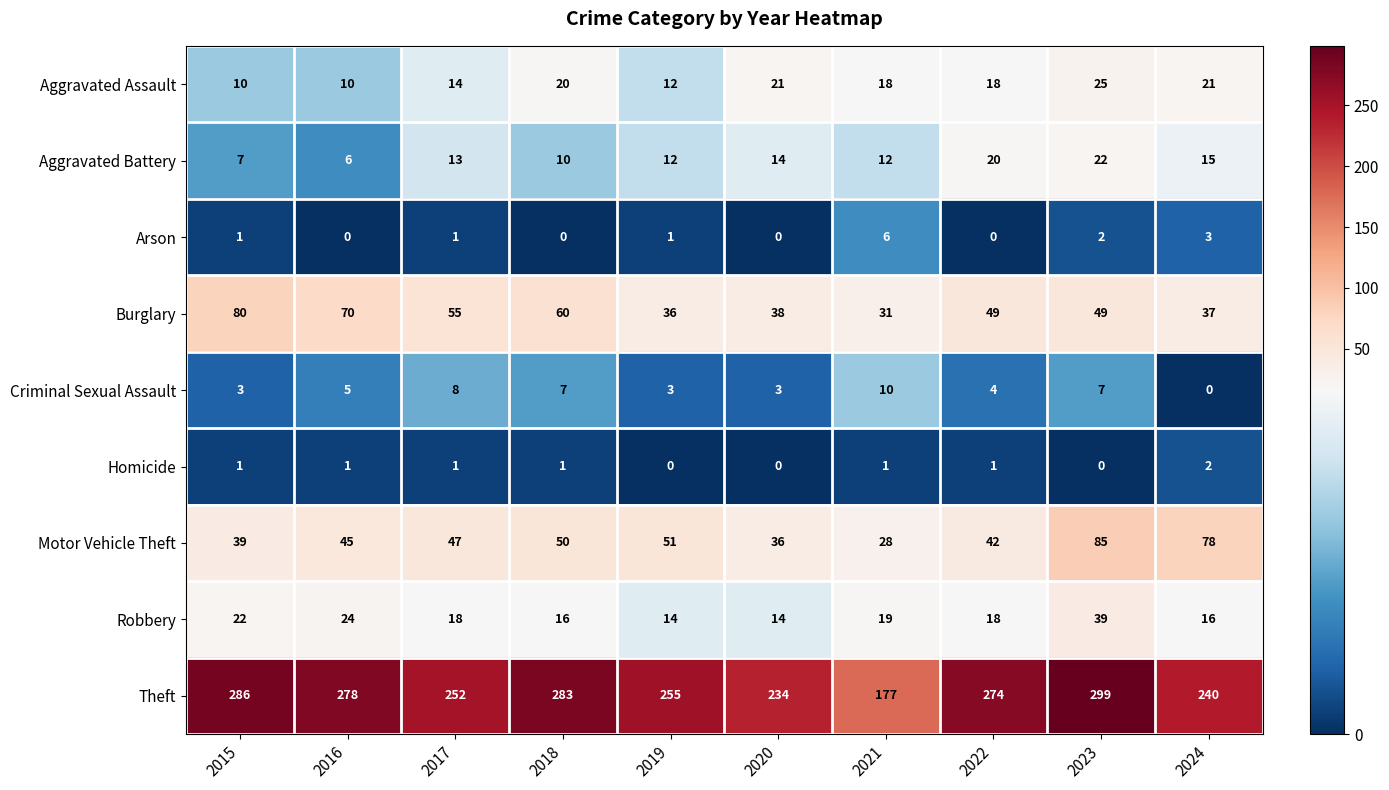

What is the maximum value shown in the chart?

299